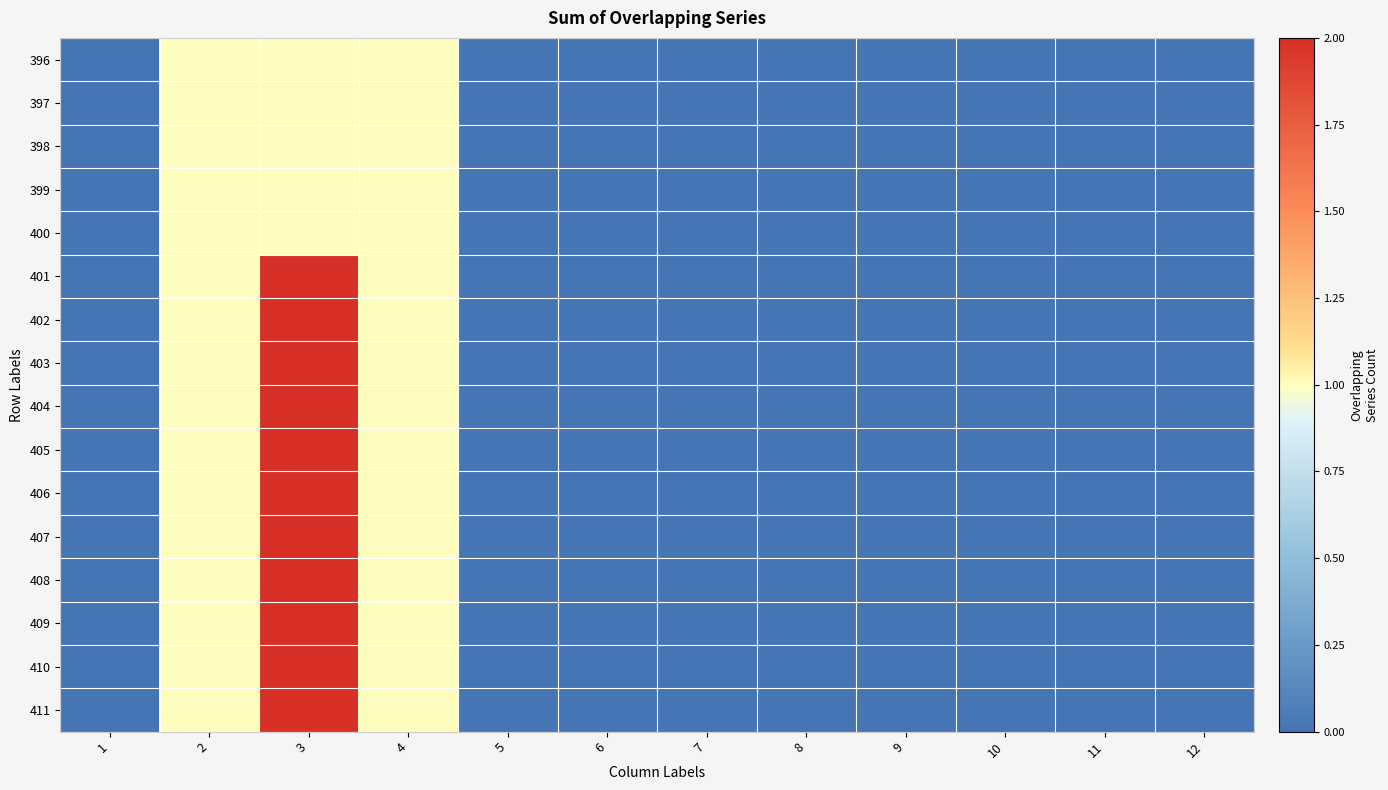

Between 3 and 7, which is larger?

3